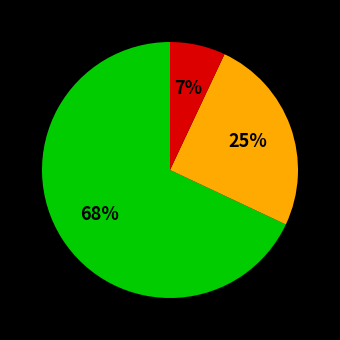

How many slices are in this pie chart?

3